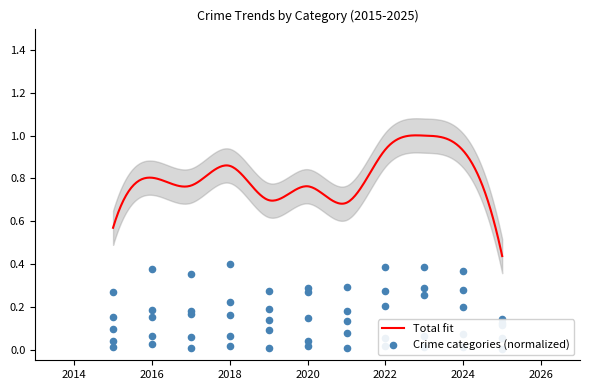

Is the value of Criminal Sexual Assault at 2021 greater than the value of Aggravated Battery at 2019?

No